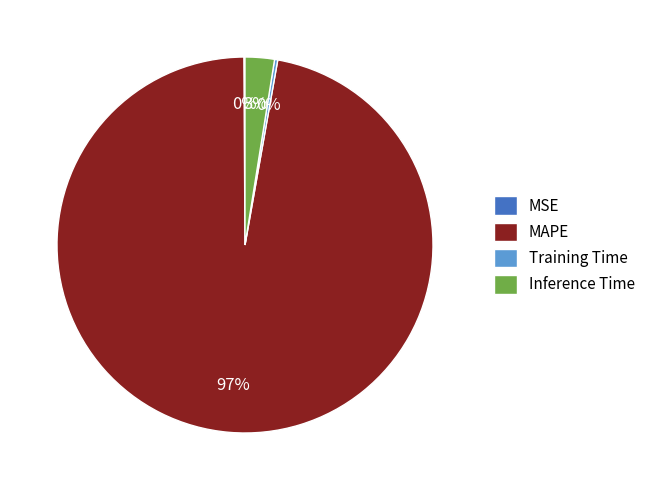

Which slice is the largest?

MAPE